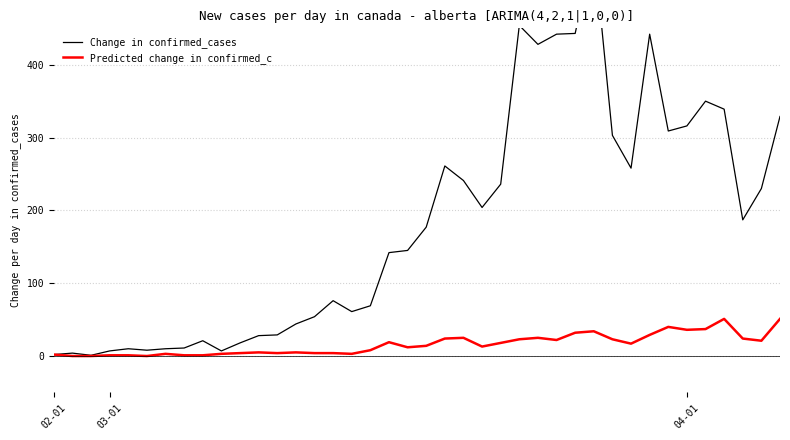

At how many categories does at least one series exceed 373?

6